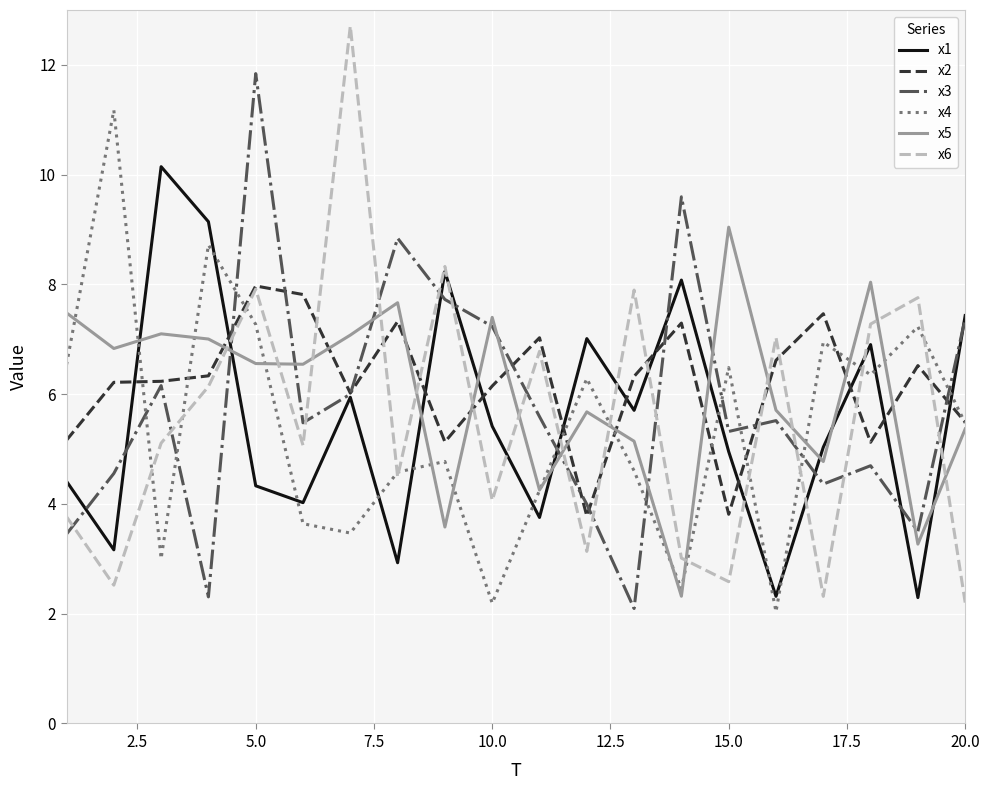

True or false: x5 and x3 cross at least once.

True